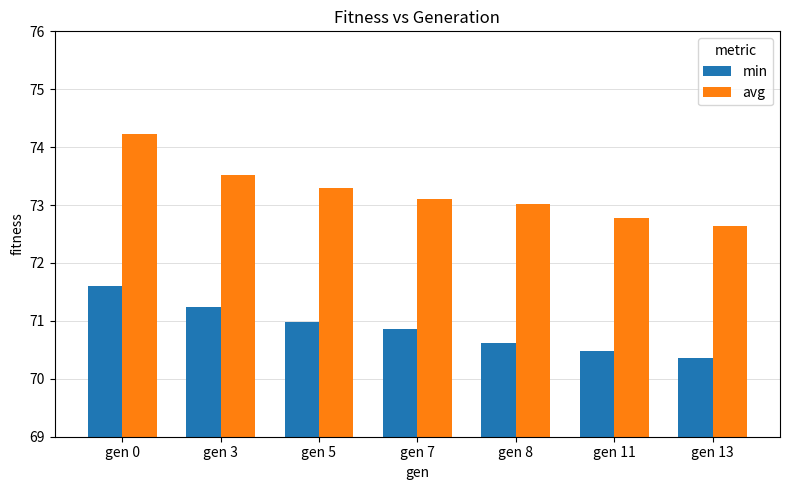

Reading right to left, extract all data points from this chart.

min: gen 13=70.4	gen 11=70.5	gen 8=70.6	gen 7=70.9	gen 5=71.0	gen 3=71.2	gen 0=71.6
avg: gen 13=72.6	gen 11=72.8	gen 8=73.0	gen 7=73.1	gen 5=73.3	gen 3=73.5	gen 0=74.2